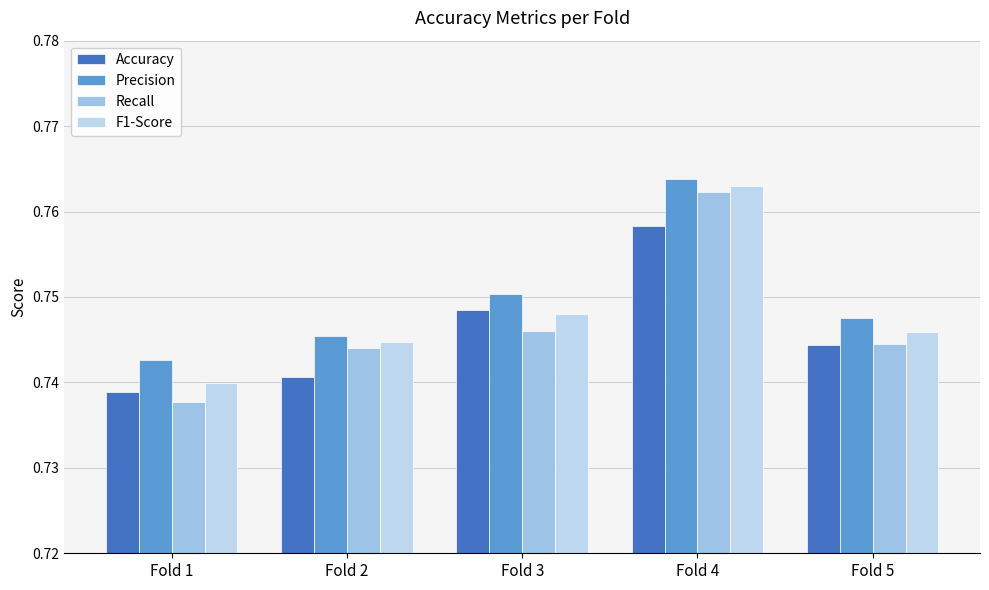

Which series has the largest total across all categories?

Precision